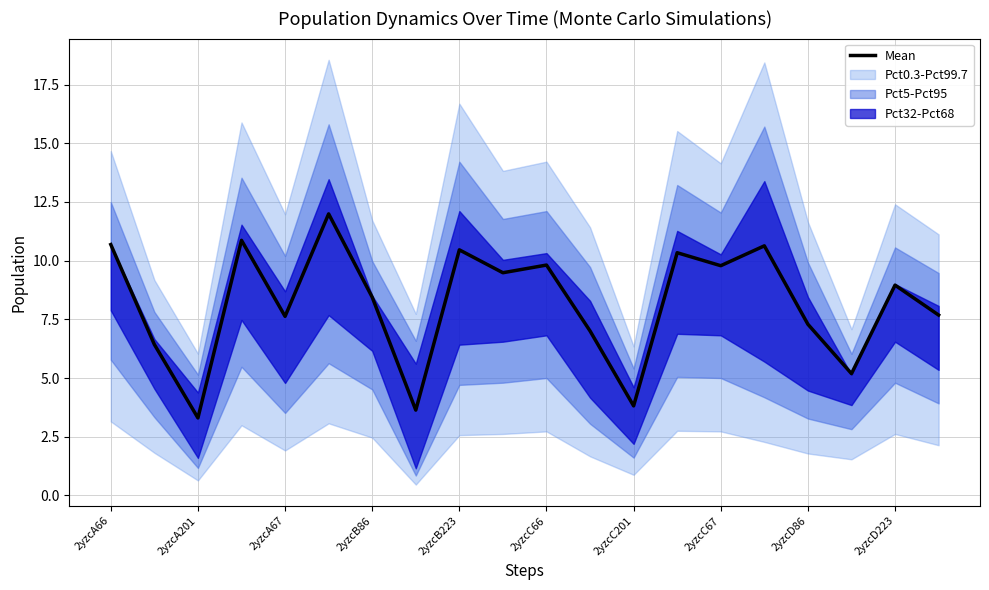

How many categories are shown in the chart?

20